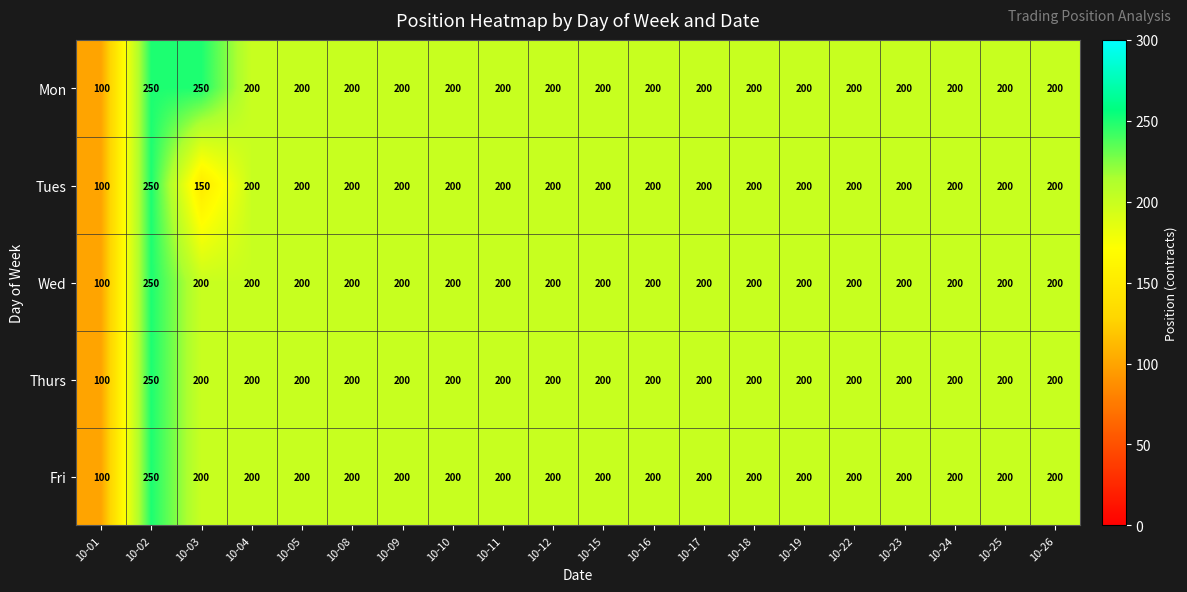

At how many categories does at least one series exceed 151?

19